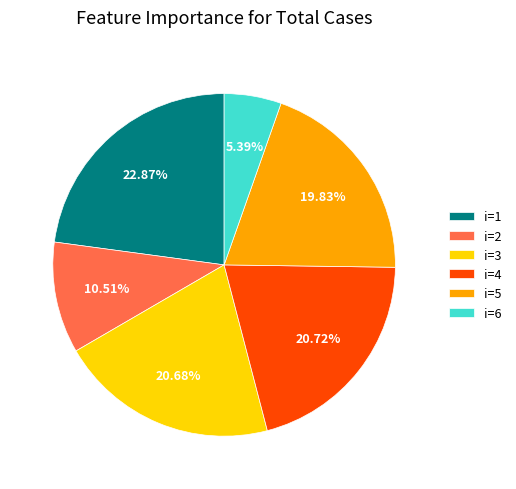

What is the ratio of the value at i=2 to the value at i=6?

1.9